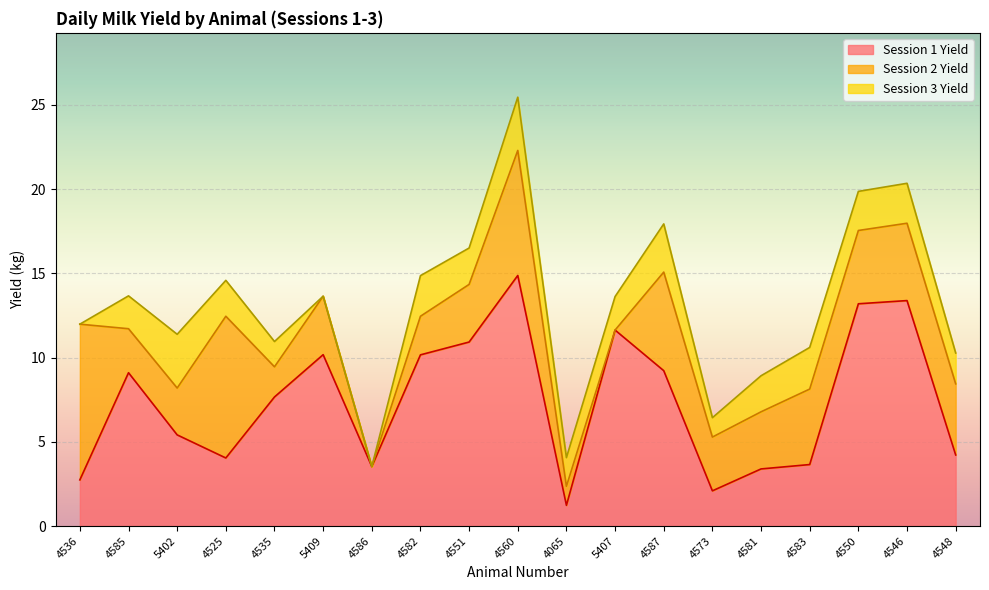

How many intersections are there between Session 3 Yield and Session 2 Yield?

5